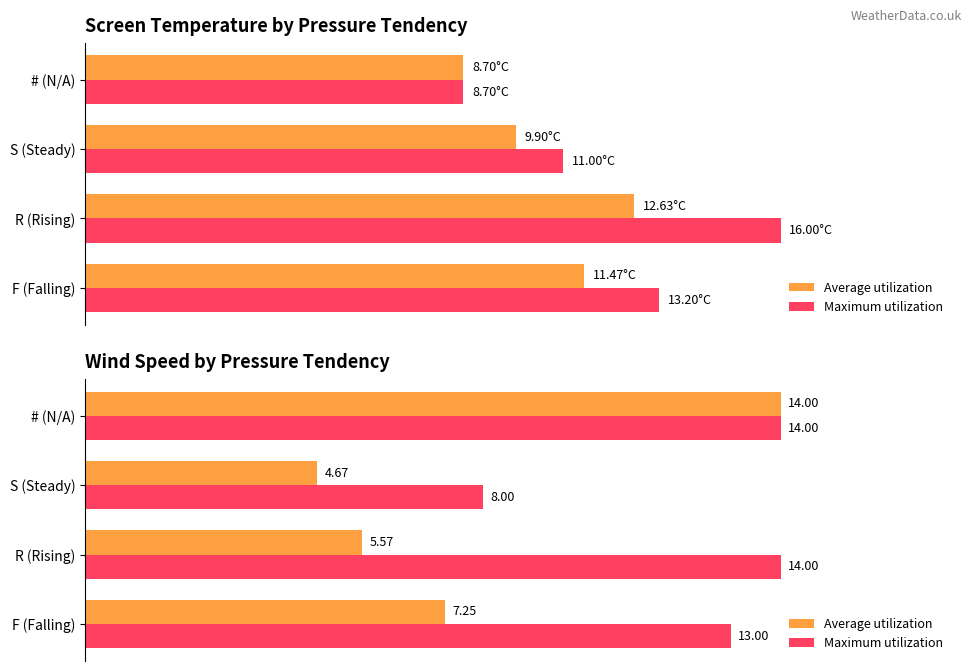

What is the difference between the second highest and minimum values in the Average utilization series?

2.6